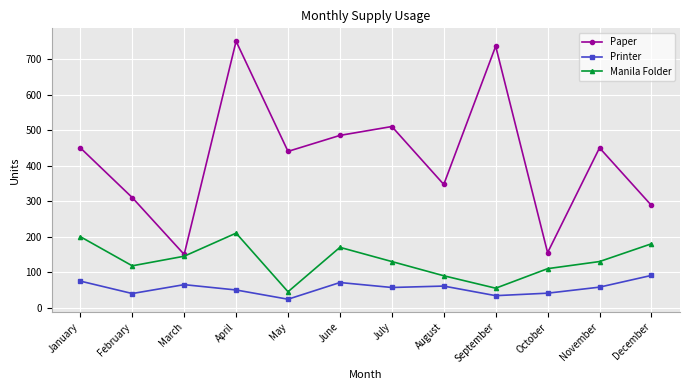

Is the value of Paper at March greater than the value of Printer at June?

Yes